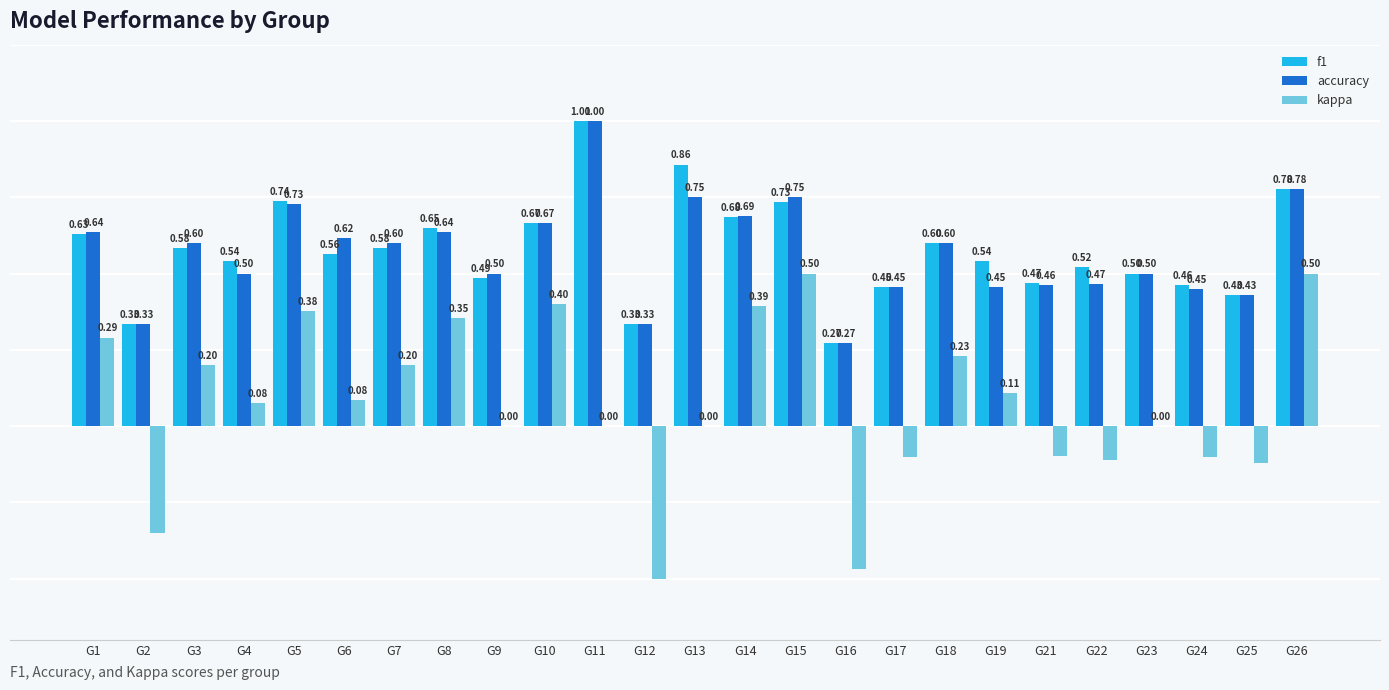

Which series changed the most between G2 and G22?

kappa